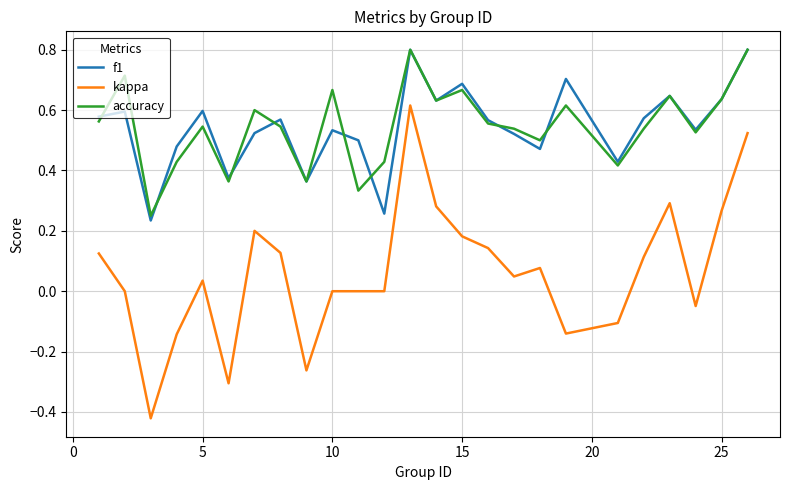

True or false: kappa has more than 2 interior local peaks.

True